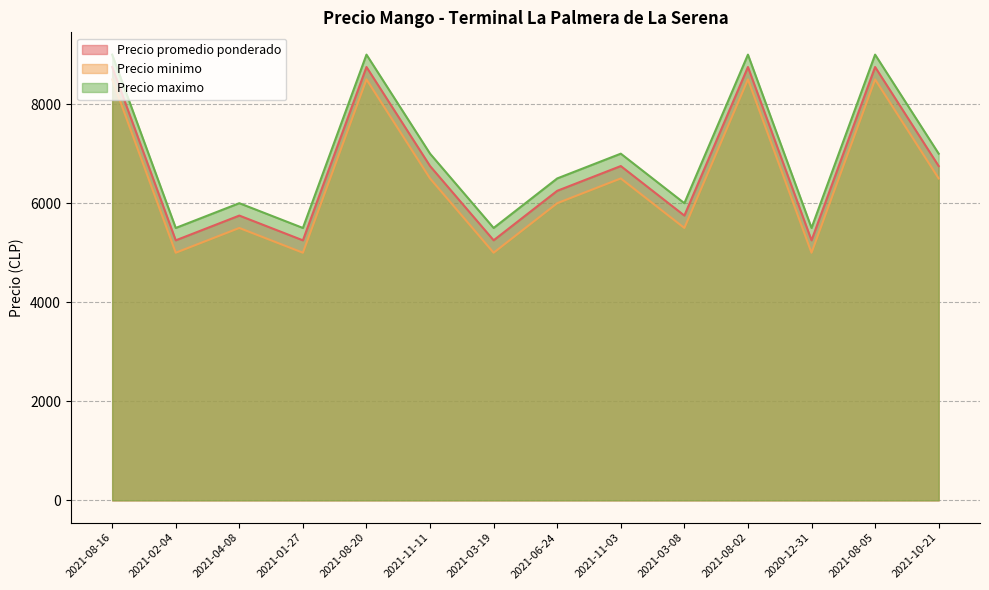

How many lines are shown in the chart?

3